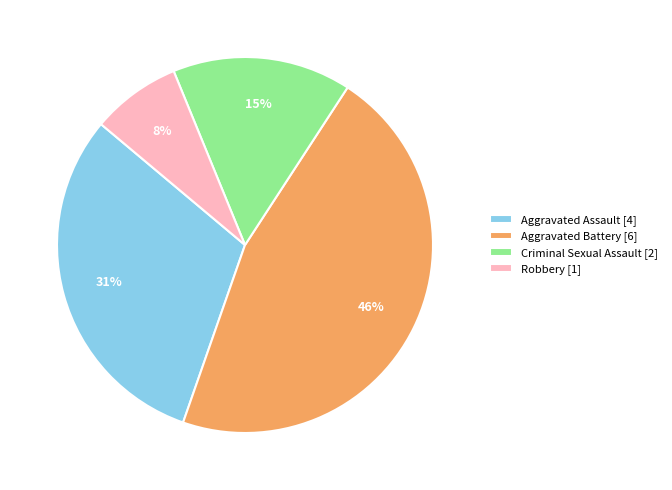

Is there any slice that represents more than half of the pie?

No